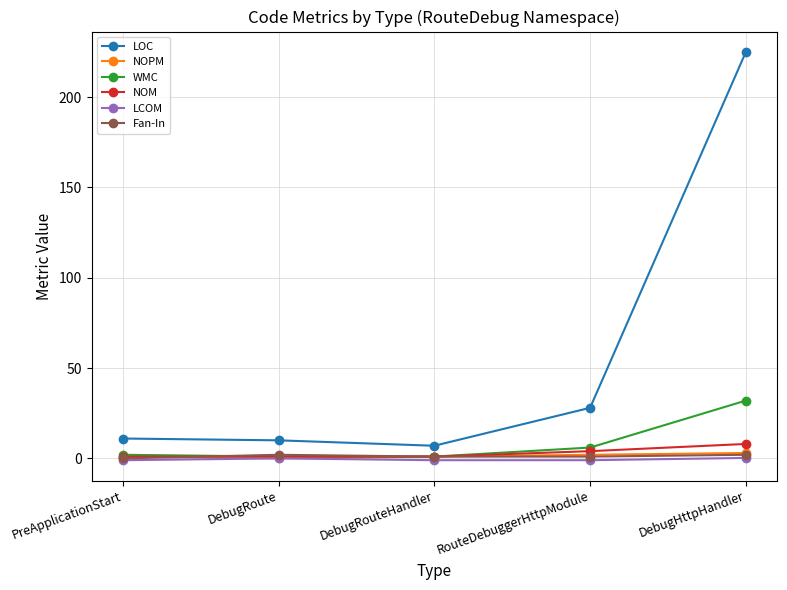

The value of LOC at DebugRoute is 10.0. True or false?

True